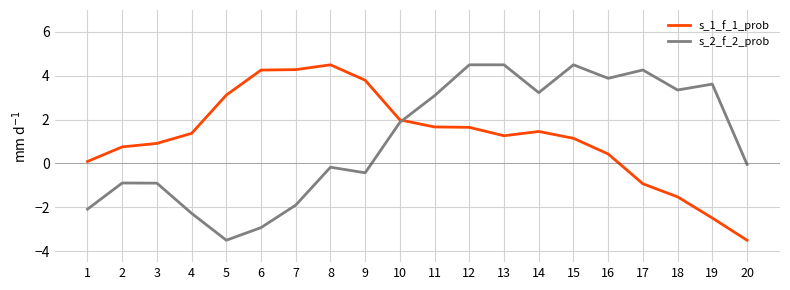

The value of s_2_f_2_prob at 11 is 3.1. True or false?

True